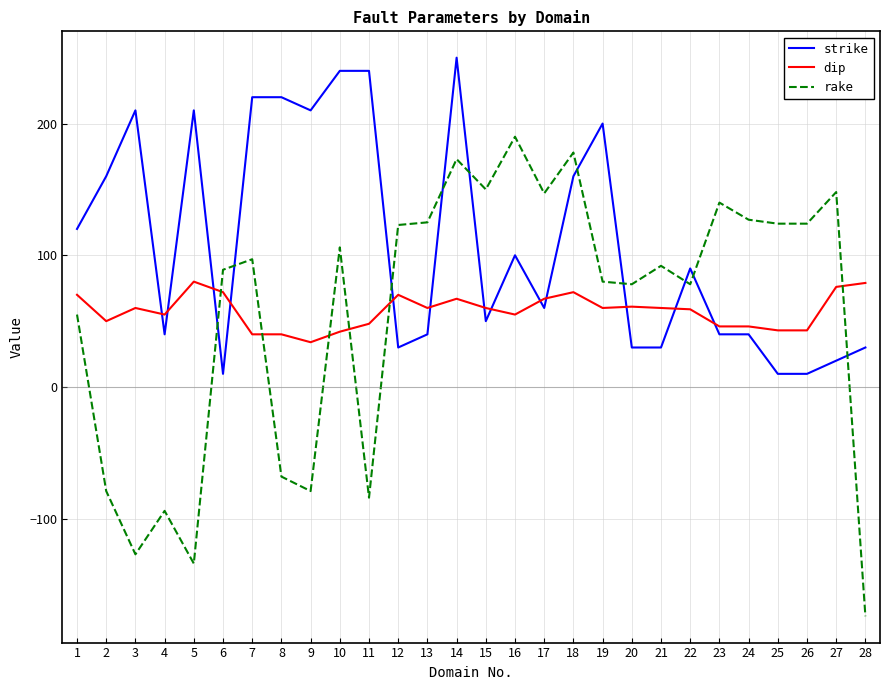

How many categories are shown in the chart?

28